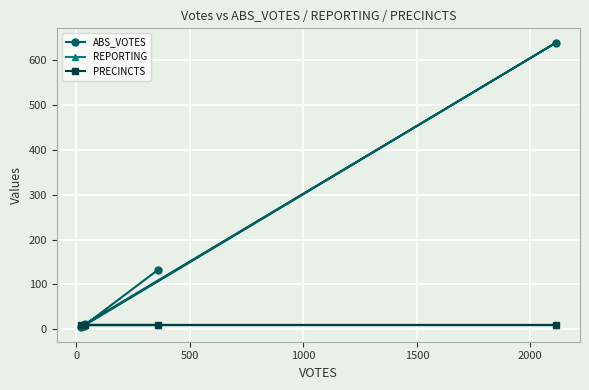

The value of REPORTING at 1500 is 15. True or false?

False